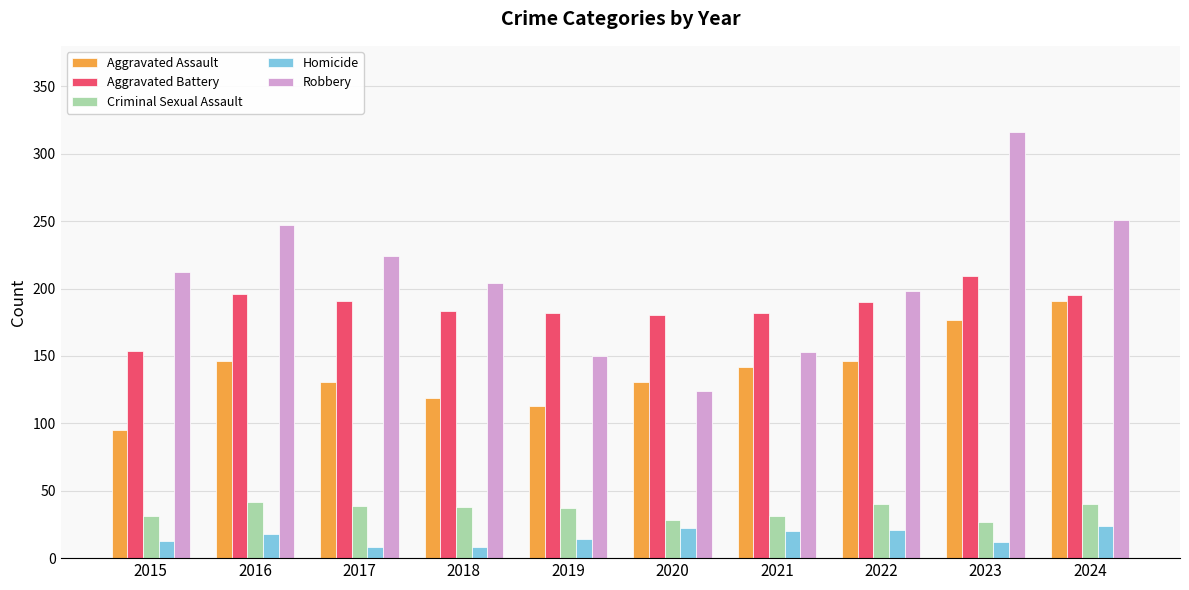

Which series has the largest range (max minus min)?

Robbery